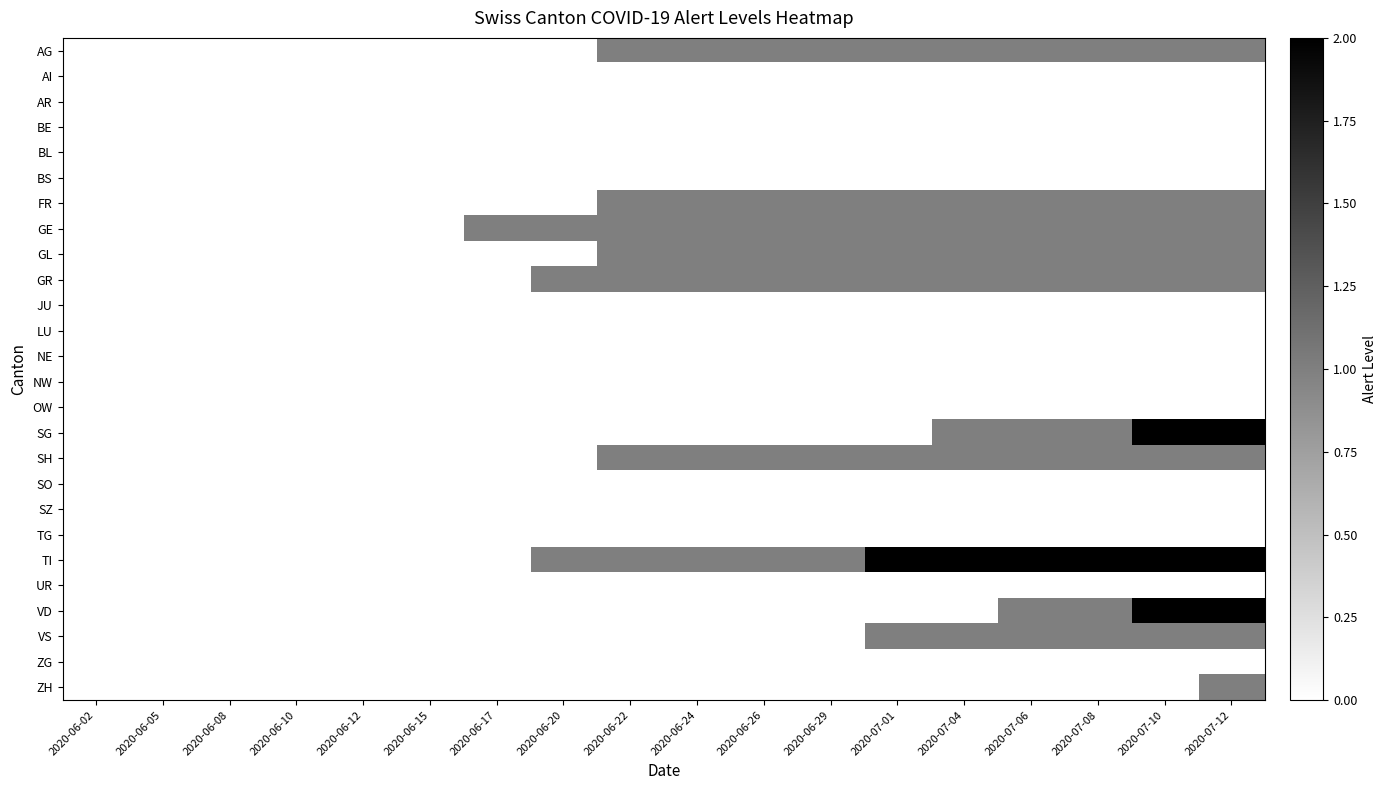

Which category has the lowest value across all series?

2020-06-02